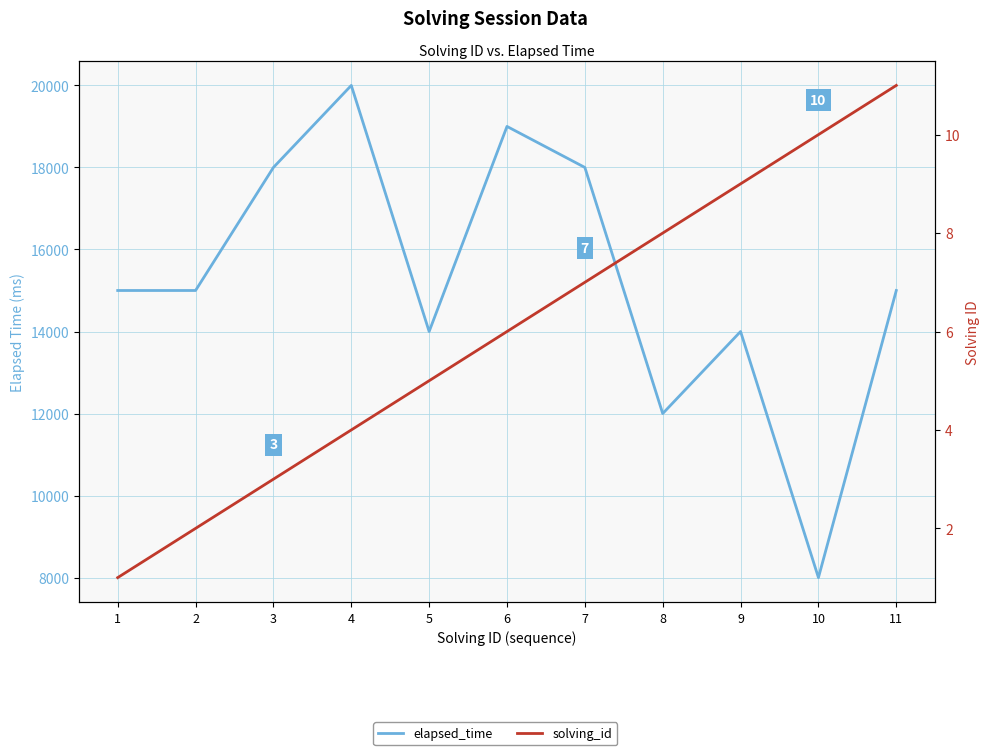

Where is the first local maximum for elapsed_time?

4